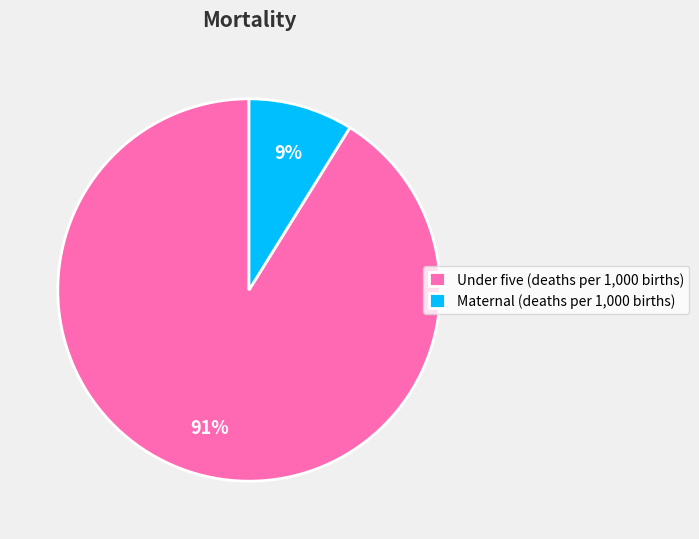

To the nearest percent, what percentage of the pie is Under five (deaths per 1,000 births)?

91%